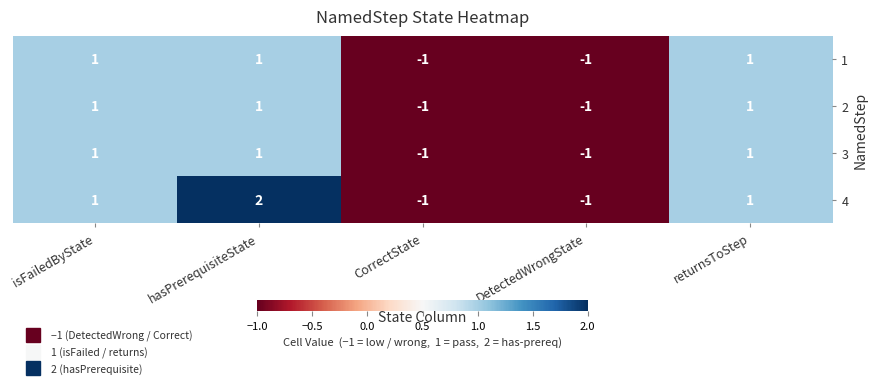

Which series has the widest spread of values?

4